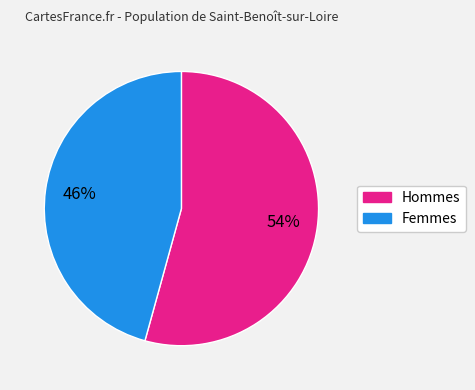

Count the number of slices in the pie.

2